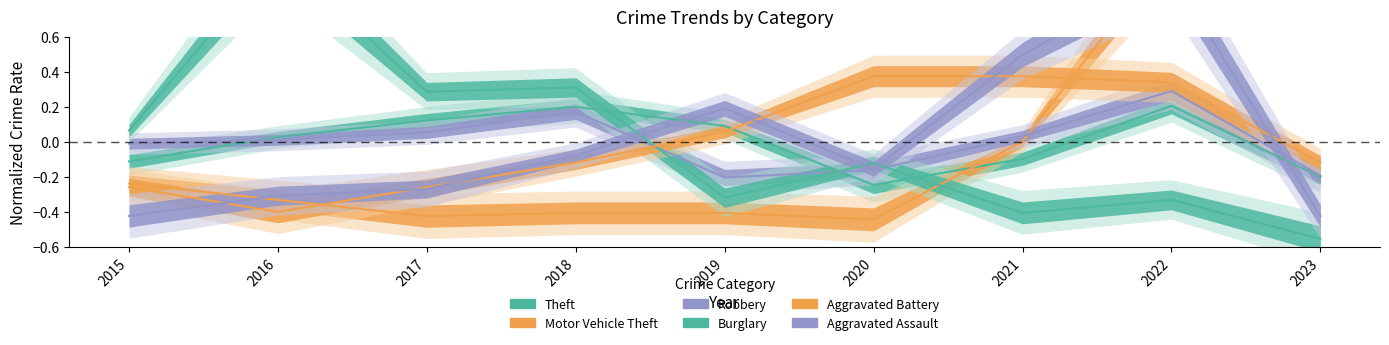

Where do Theft and Aggravated Assault first cross each other?

2018 and 2019